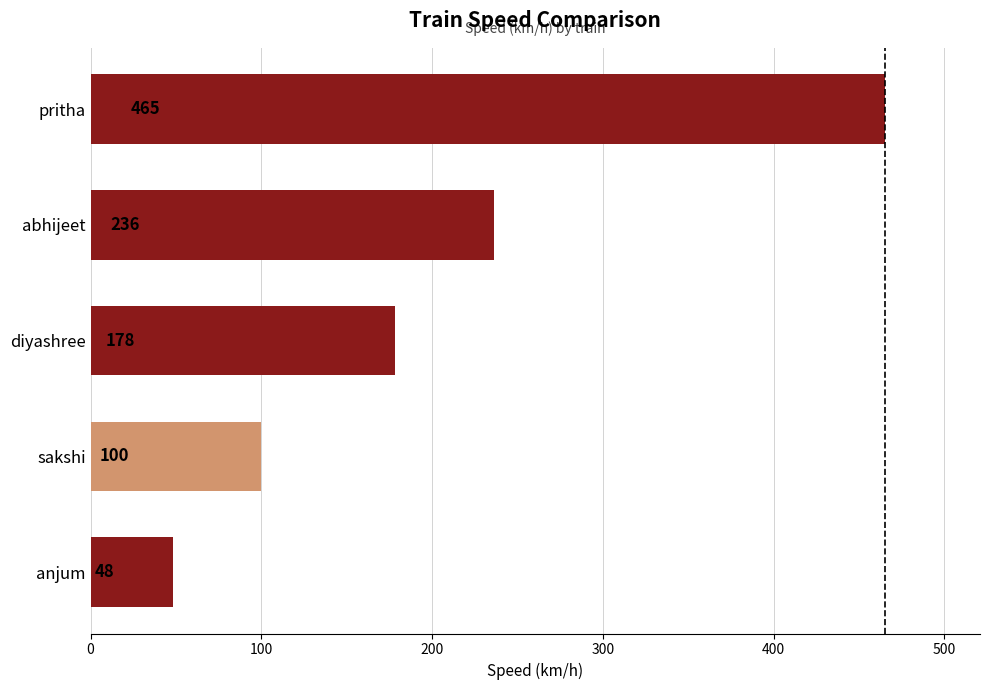

Reading bottom to top, extract all data points from this chart.

anjum=48	sakshi=100	diyashree=178	abhijeet=236	pritha=465